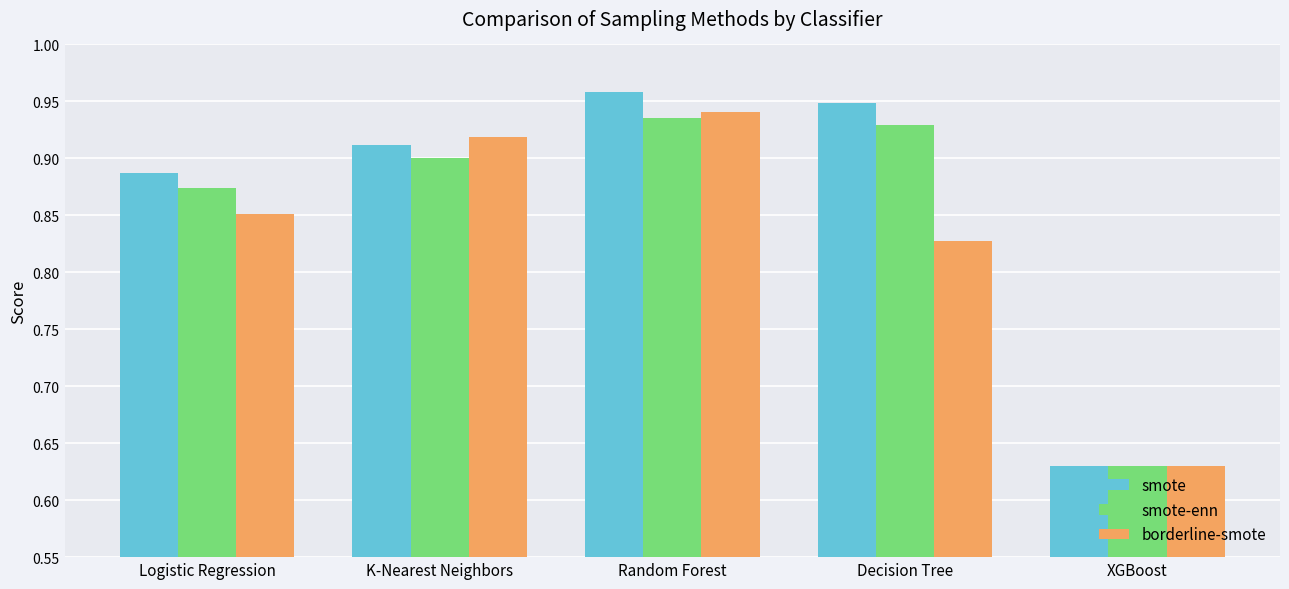

Which category has the highest value in the borderline-smote series?

Random Forest